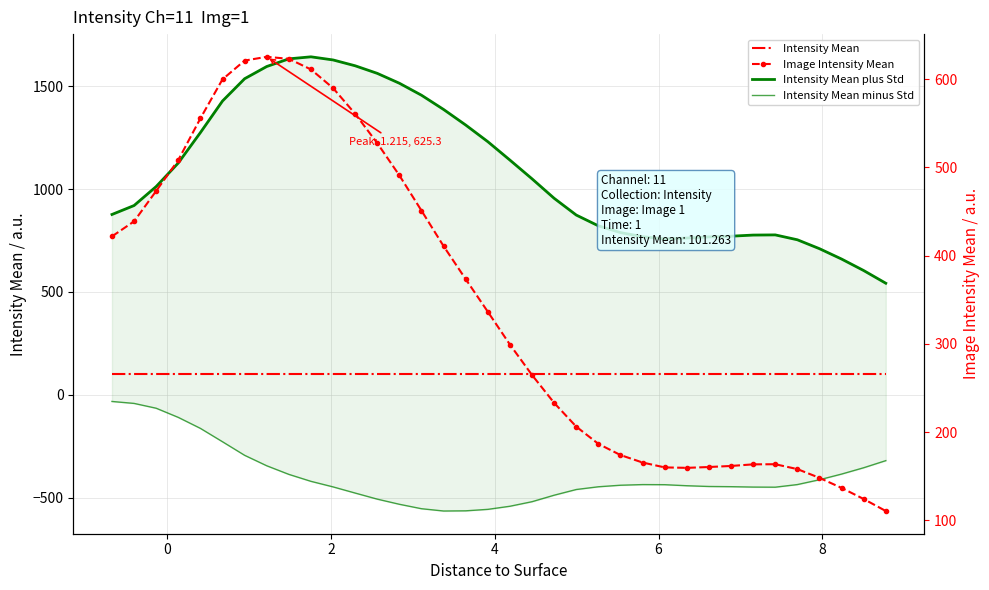

What is the average value of the Intensity Mean series?

101.3